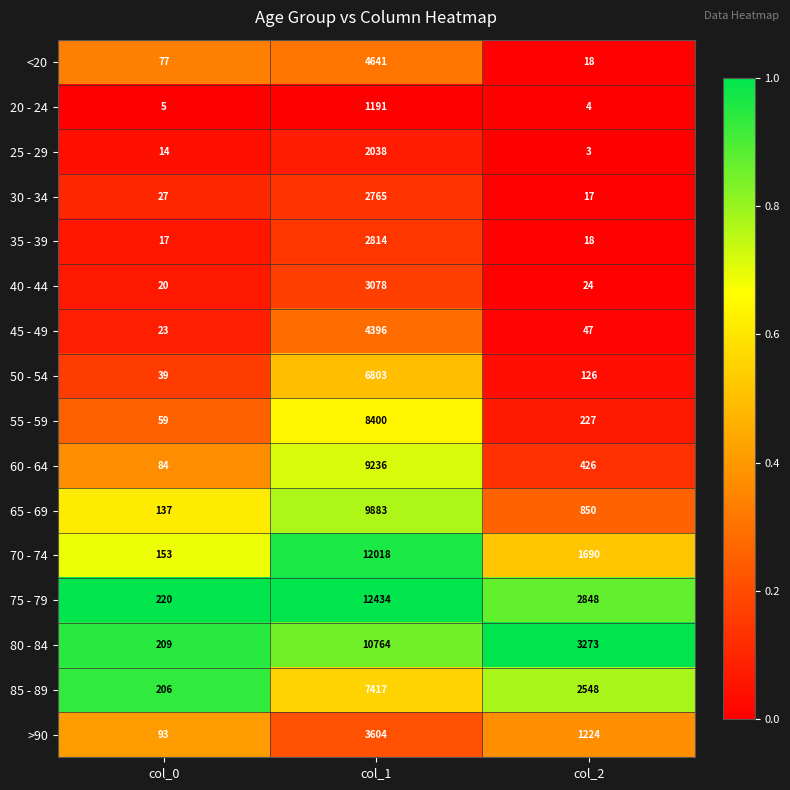

How many values in the 75 - 79 series are below 2848?

1